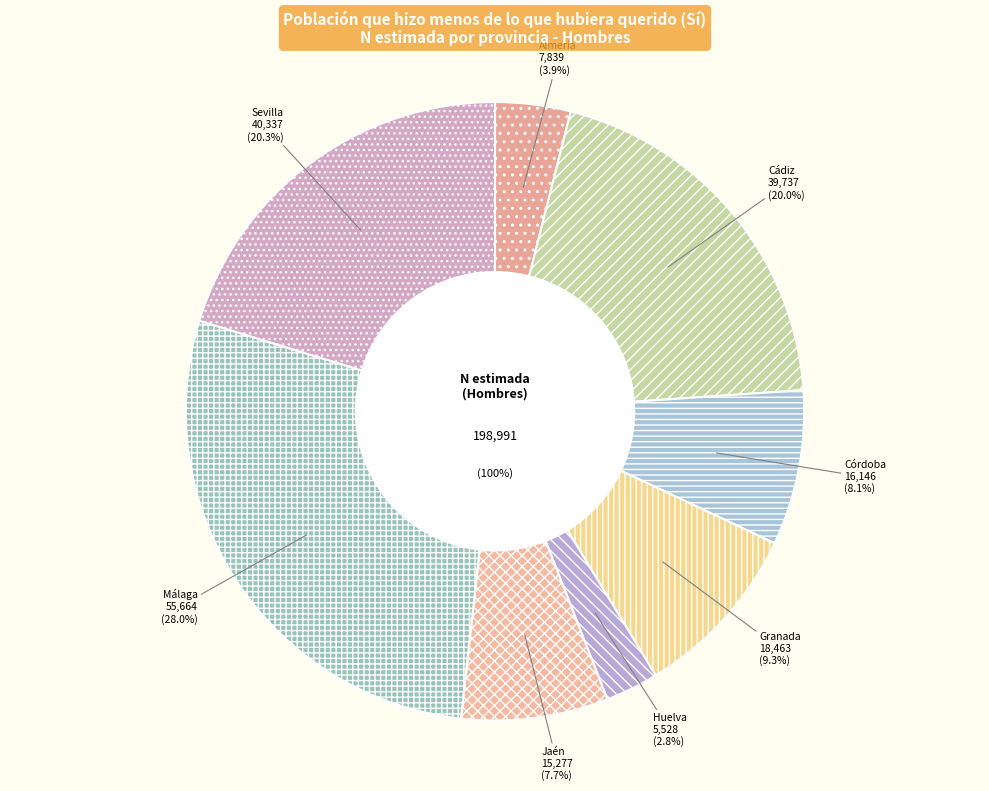

What percentage is the Málaga slice, to the nearest percent?

28%